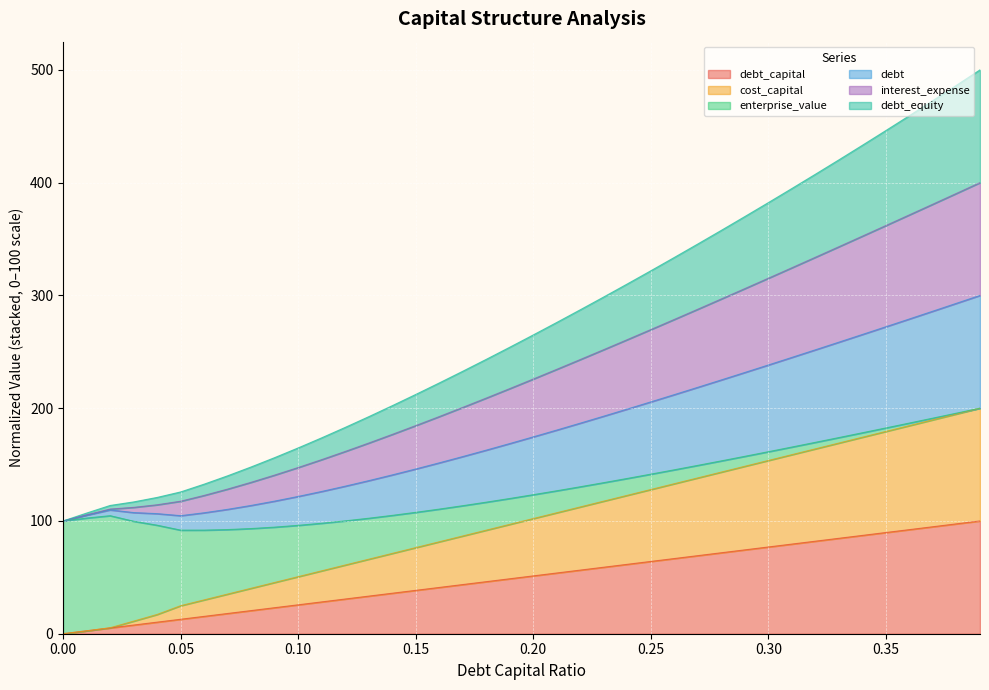

What are all the series names shown in the legend?

debt_capital, cost_capital, enterprise_value, debt, interest_expense, debt_equity